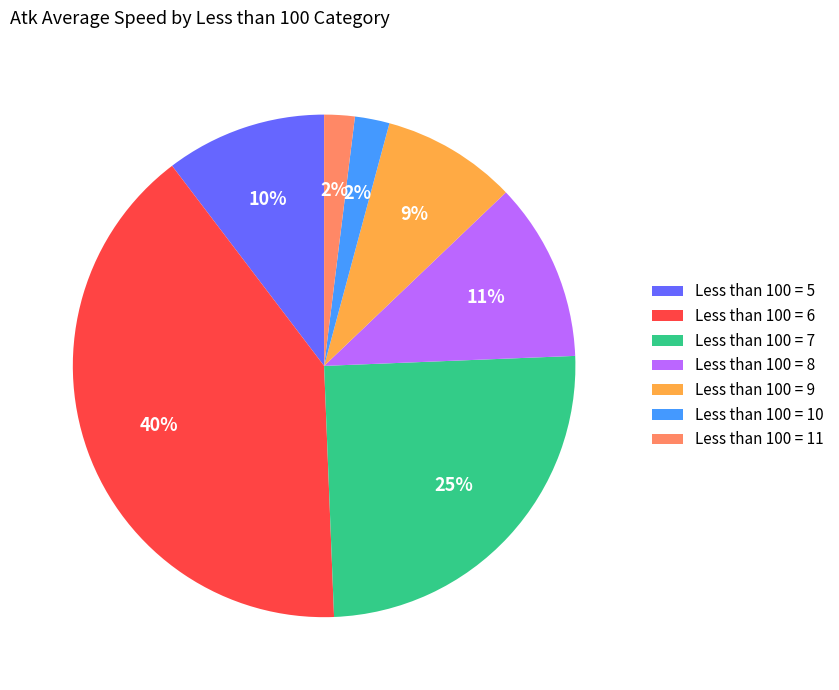

How many segments does this pie chart have?

7